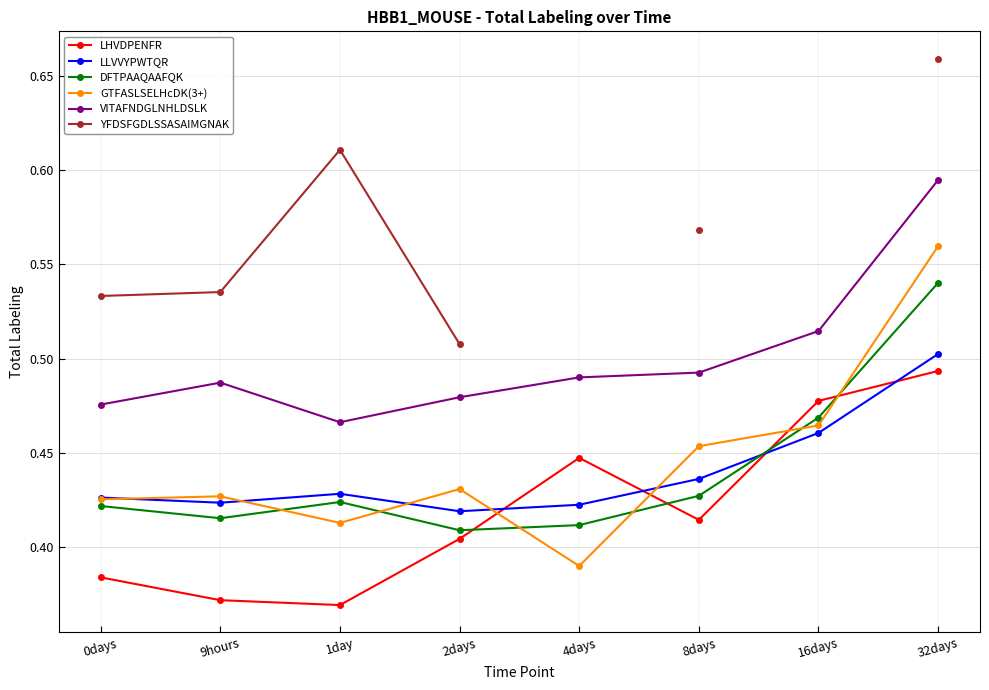

True or false: GTFASLSELHcDK(3+) has a value of 0.6 at 32days.

True